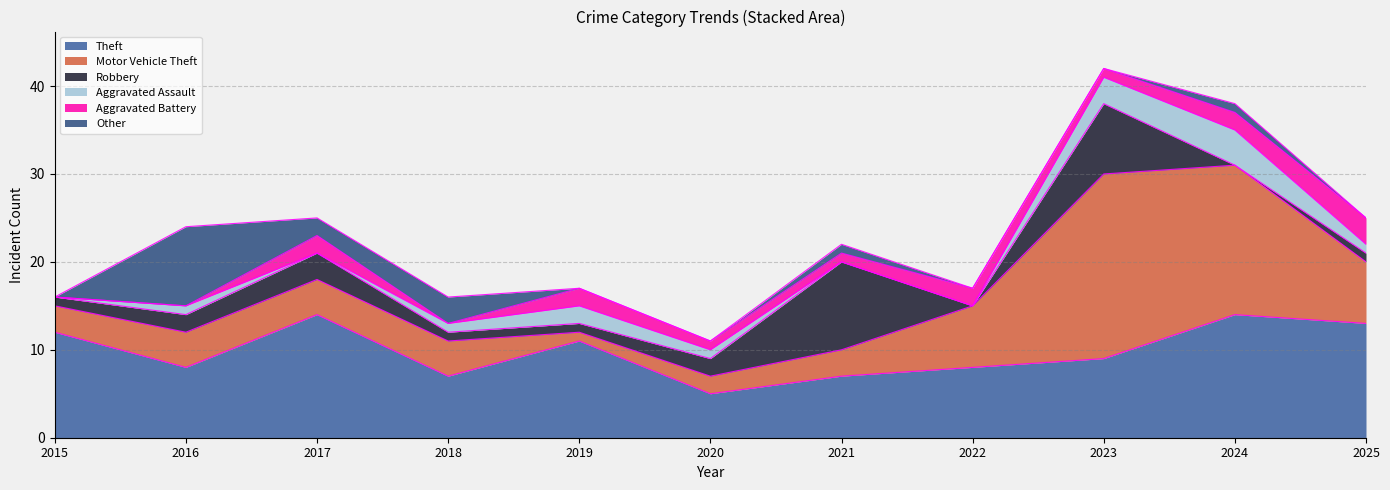

Reading left to right, extract all data points from this chart.

Theft: 2015=12	2016=8	2017=14	2018=7	2019=11	2020=5	2021=7	2022=8	2023=9	2024=14	2025=13
Motor Vehicle Theft: 2015=3	2016=4	2017=4	2018=4	2019=1	2020=2	2021=3	2022=7	2023=21	2024=17	2025=7
Robbery: 2015=1	2016=2	2017=3	2018=1	2019=1	2020=2	2021=10	2022=0	2023=8	2024=0	2025=1
Aggravated Assault: 2015=0	2016=1	2017=0	2018=1	2019=2	2020=1	2021=0	2022=0	2023=3	2024=4	2025=1
Aggravated Battery: 2015=0	2016=0	2017=2	2018=0	2019=2	2020=1	2021=1	2022=2	2023=1	2024=2	2025=3
Other: 2015=0	2016=9	2017=2	2018=3	2019=0	2020=0	2021=1	2022=0	2023=0	2024=1	2025=0